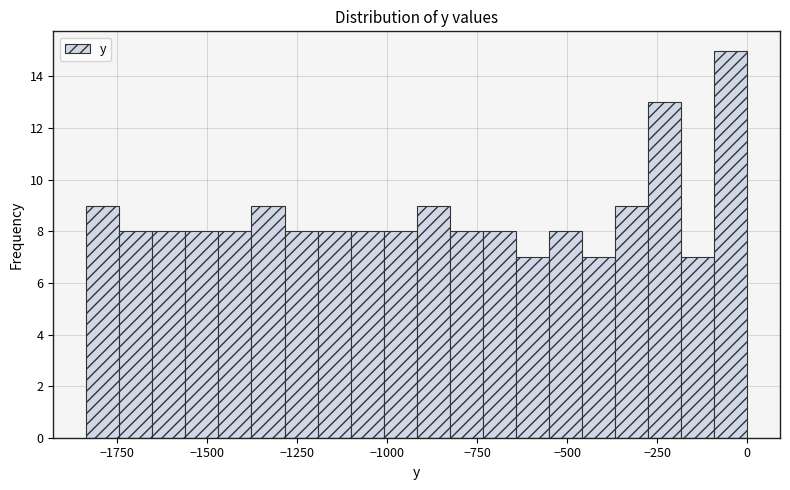

Read against the x-axis, roughly where is the centre of the tallest bar?

-50